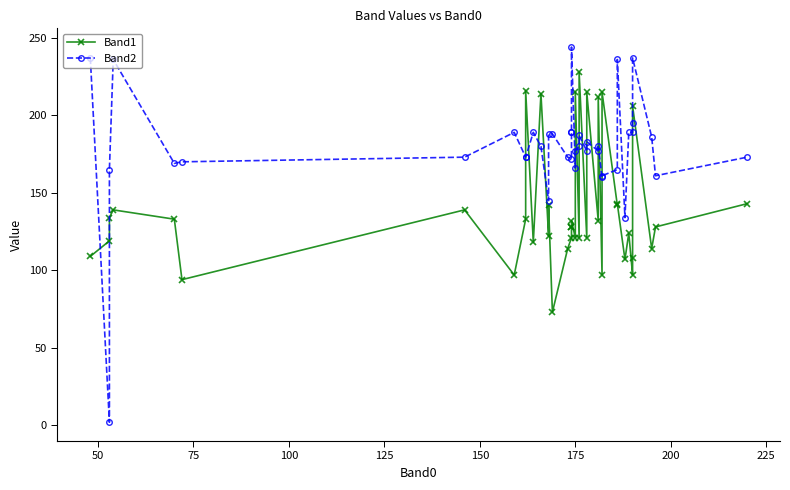

Is the value of Band1 at 10 greater than the value of Band2 at 21?

No